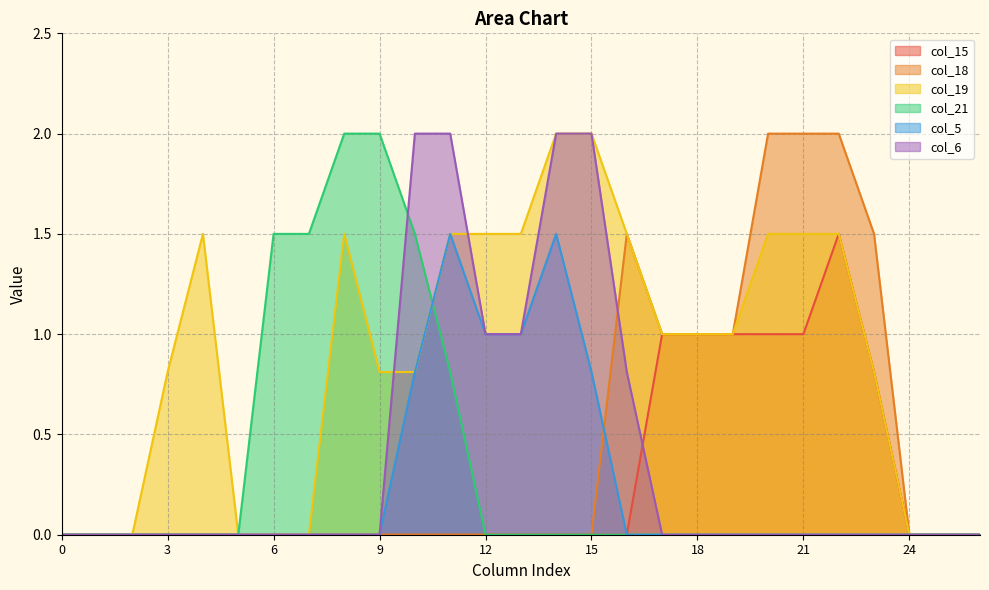

What are all the series names shown in the legend?

col_15, col_18, col_19, col_21, col_5, col_6